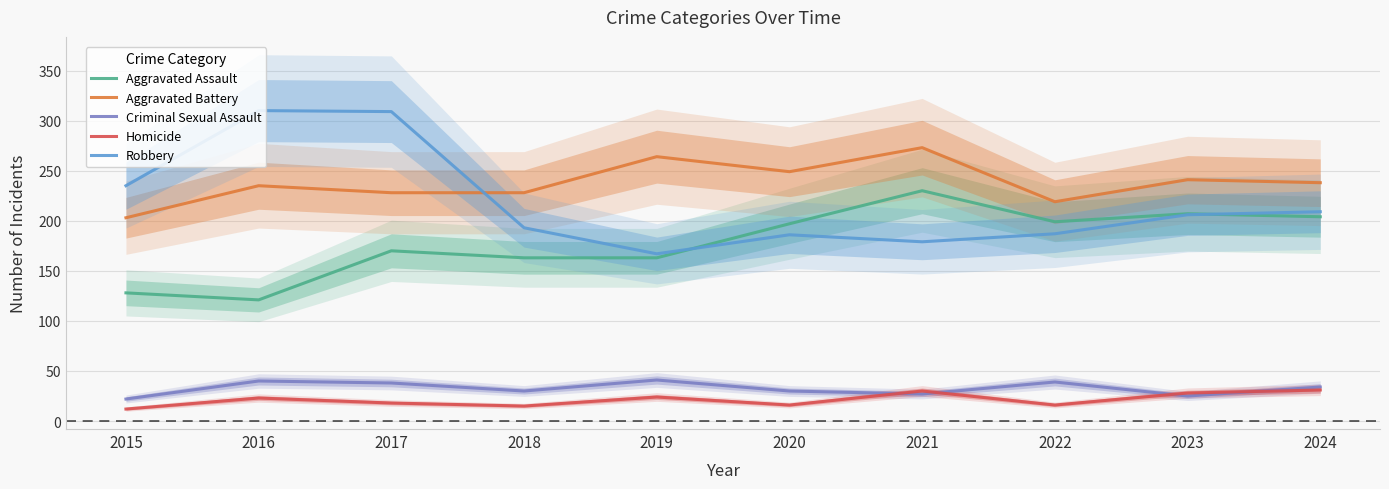

What is the value of the Criminal Sexual Assault point at the 10th from the left?

34